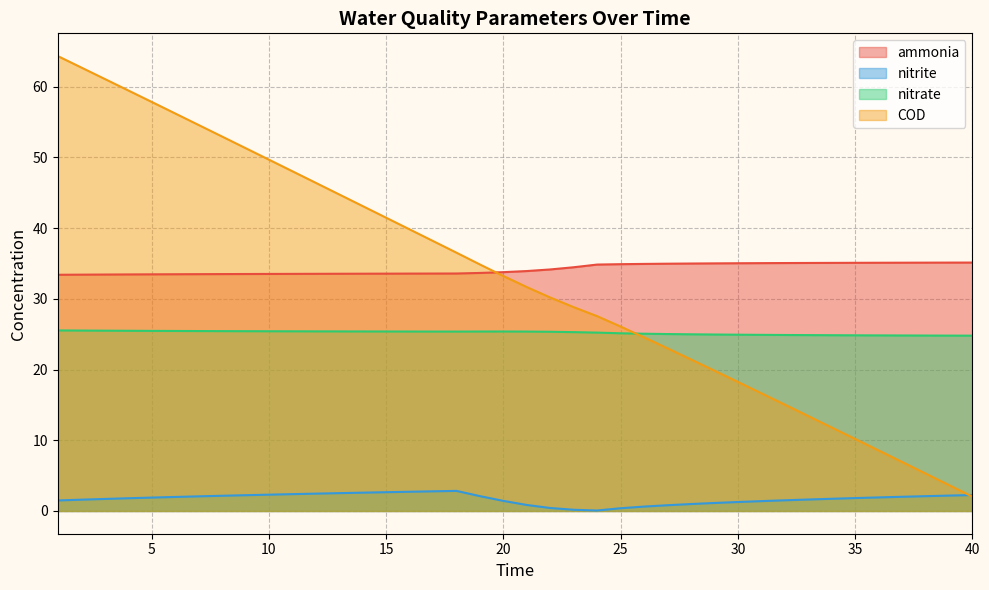

Which label corresponds to the smallest value in the chart?

24